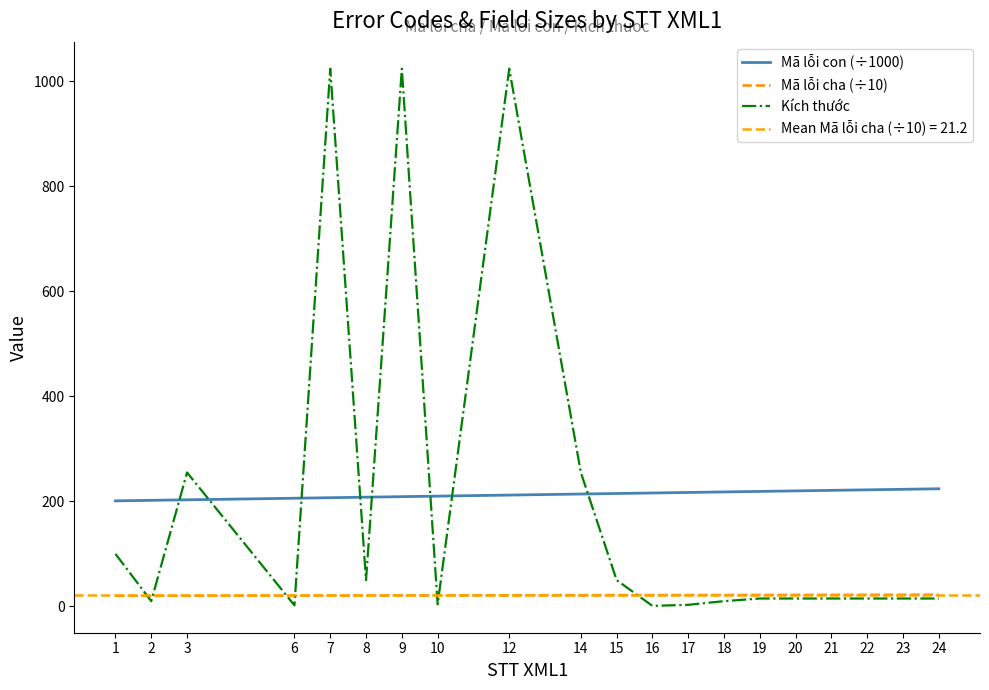

How many times do Kích thước and Mã lỗi con (÷1000) cross each other?

8